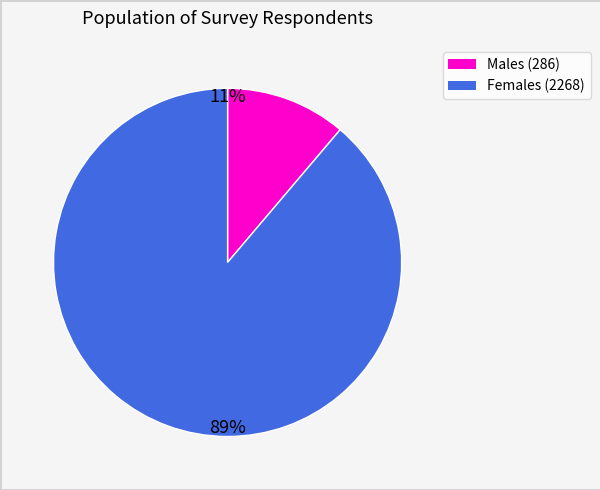

Count the number of slices in the pie.

2